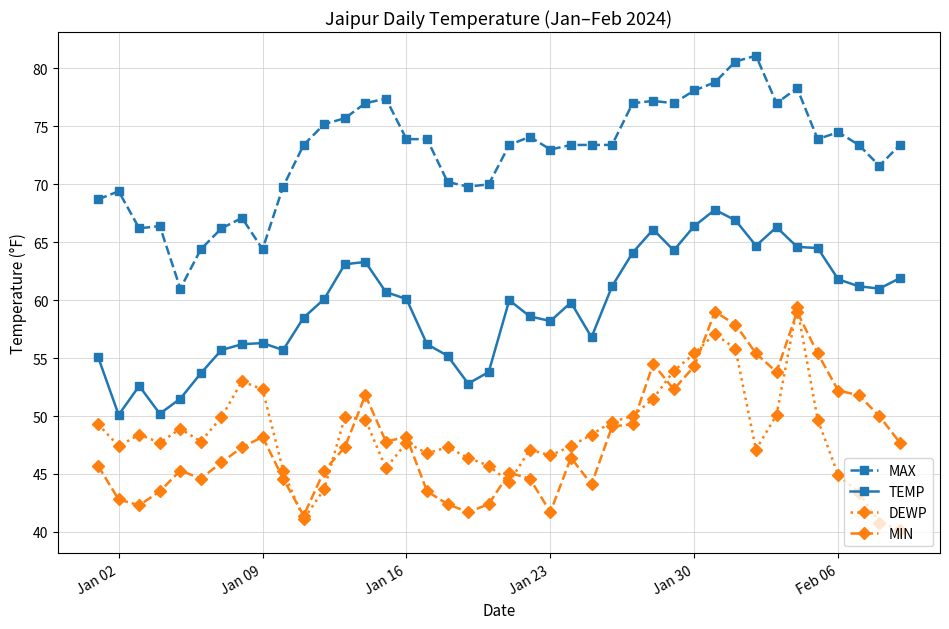

True or false: DEWP has more than 0 points higher than both neighbors.

True